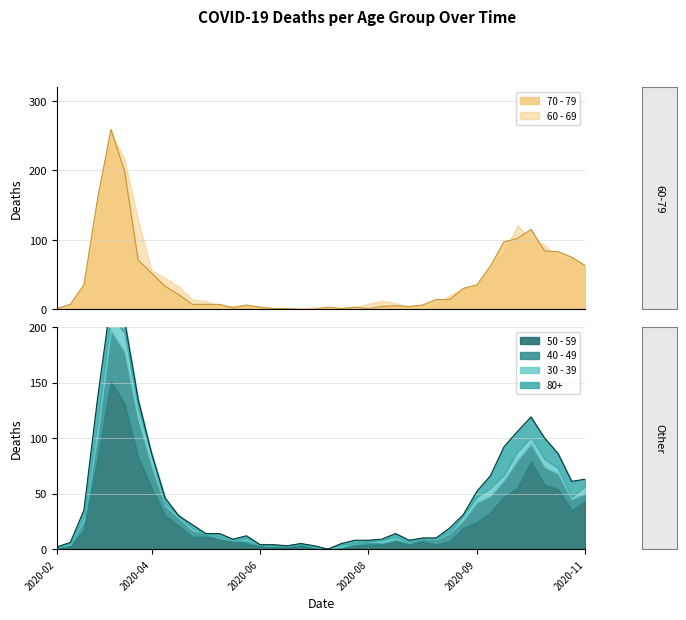

How many data points in 70 - 79 are less than 14?

20